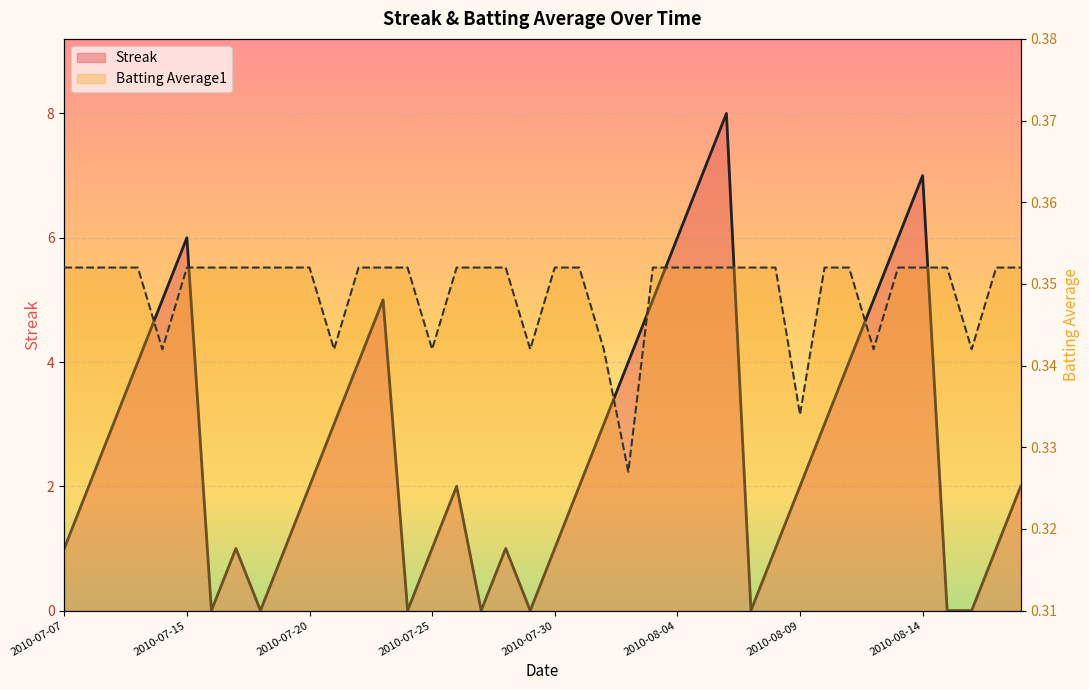

What is the total value across all series at 2010-07-31?

2.4